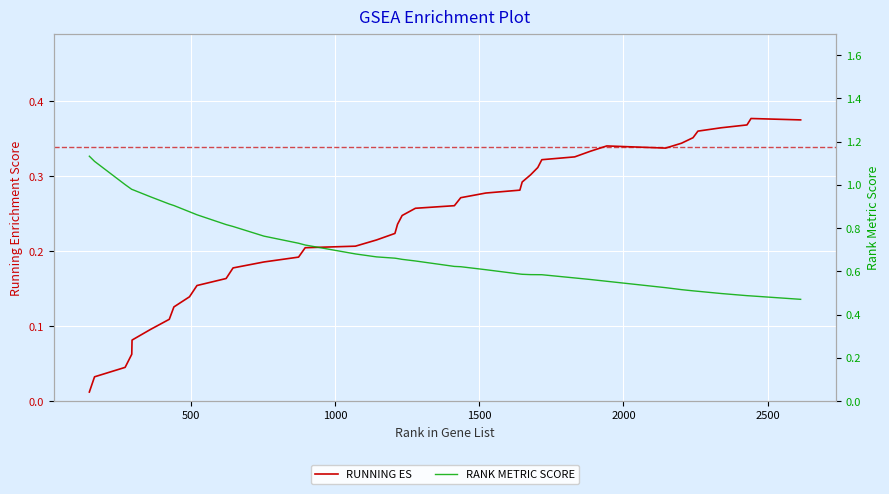

True or false: RANK METRIC SCORE has a value of 0.8 at 39.

False